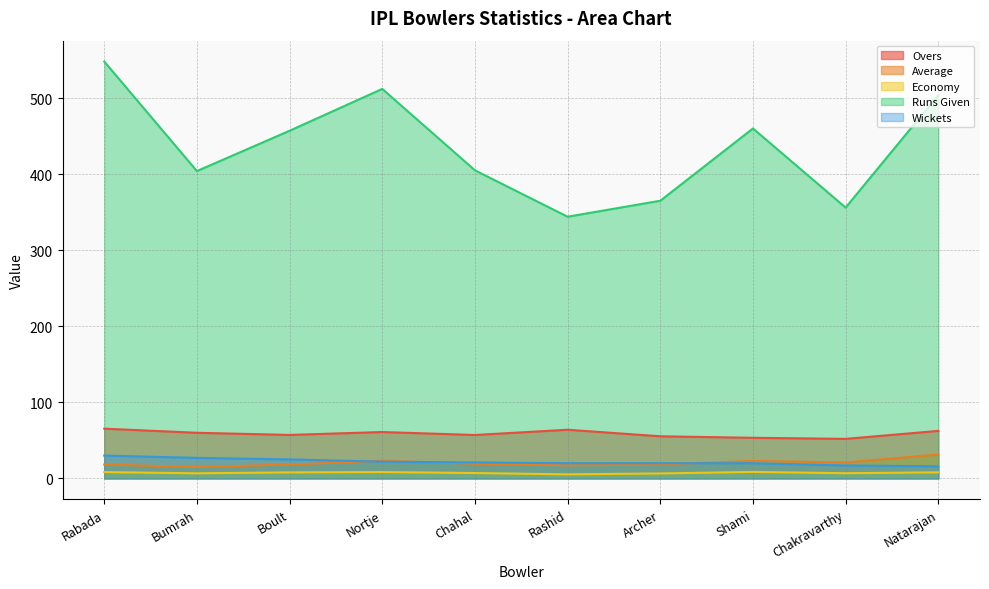

How many interior local peaks does the Runs Given series have?

2